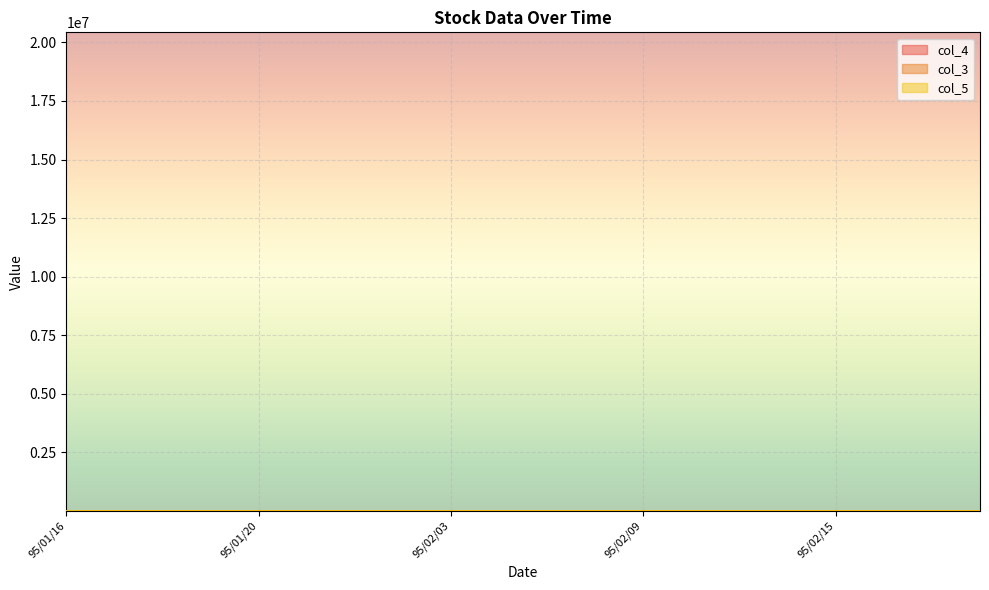

Which category has the lowest value in the col_4 series?

95/02/14